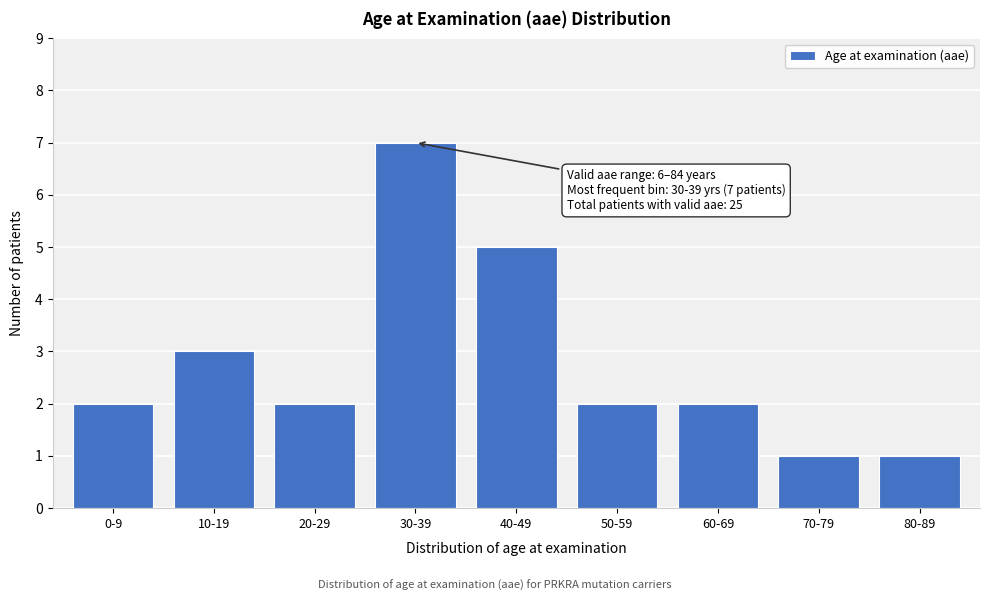

Reading left to right, transcribe all the data shown in this chart.

2	3	2	7	5	2	2	1	1